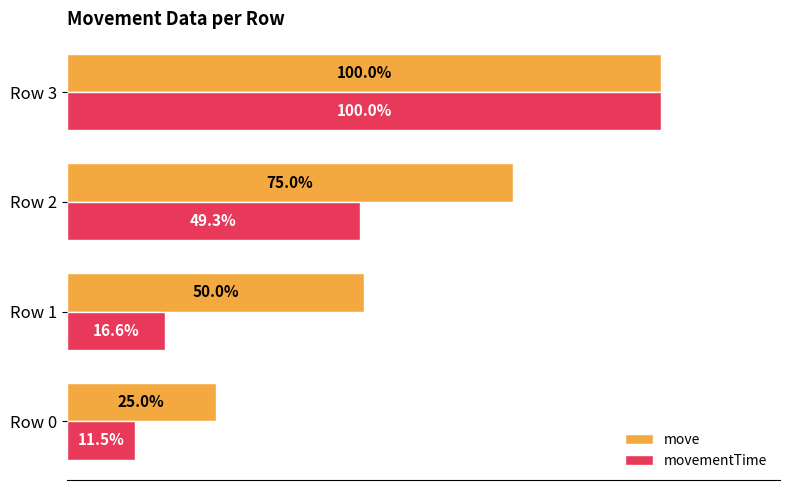

At which label is move closest to 62?

Row 1